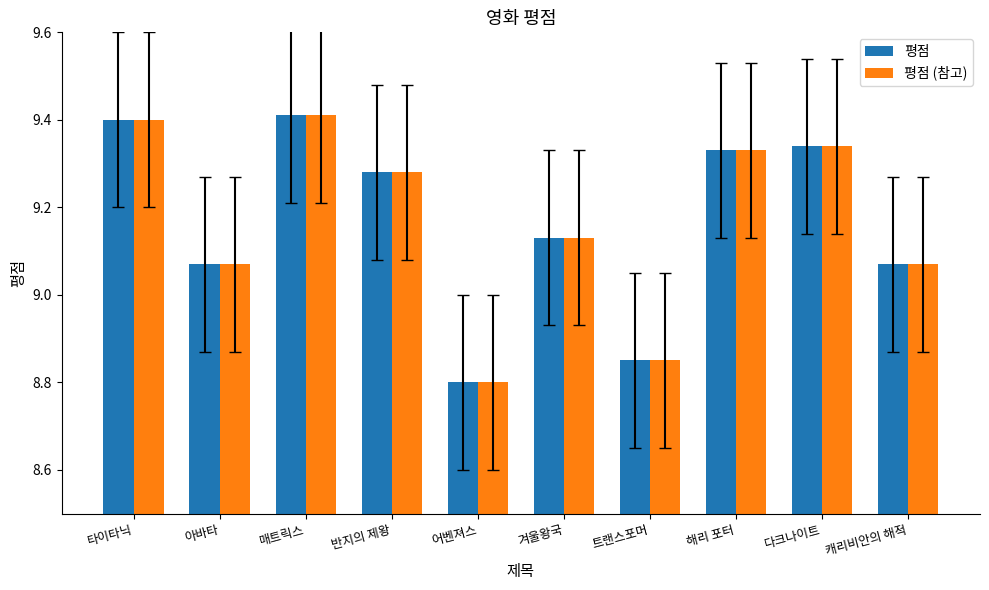

At which label does 평점 reach its minimum?

어벤져스